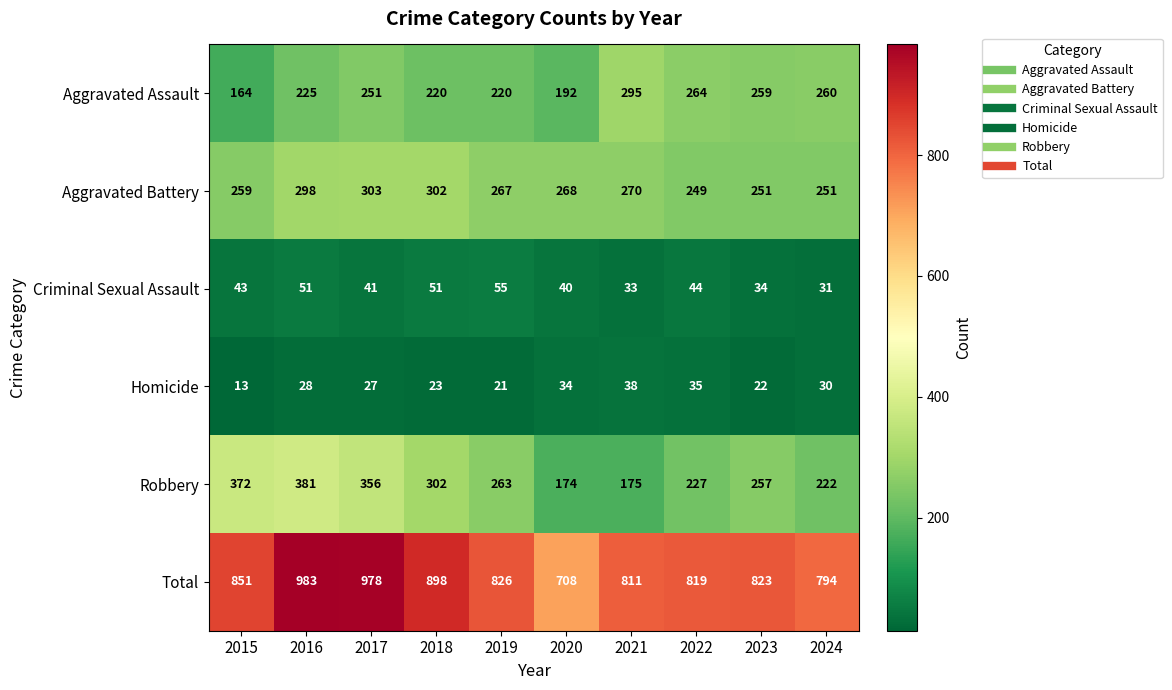

Which series changed the most between 2016 and 2024?

Total